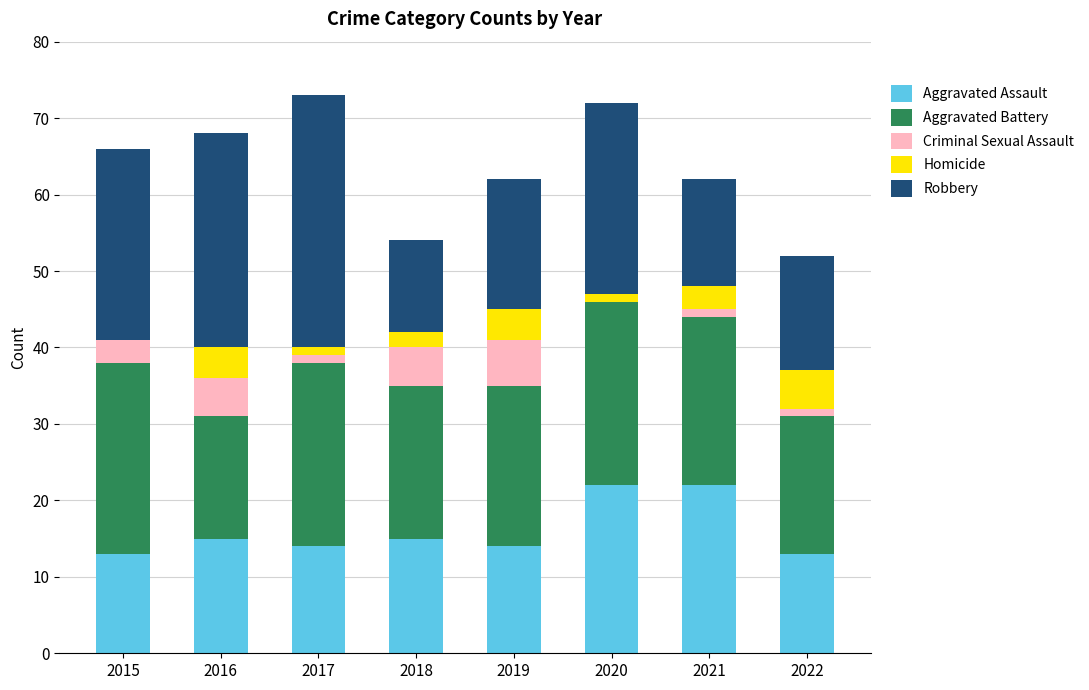

What is the total value across all series at 2016?

68